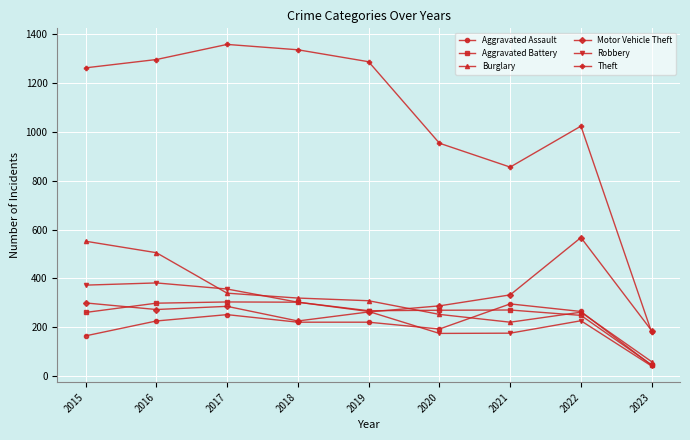

What is the maximum value shown in the chart?

1359